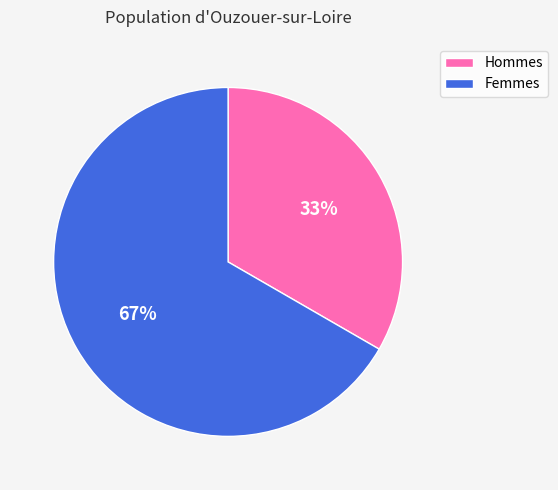

Is there any slice that represents more than half of the pie?

Yes